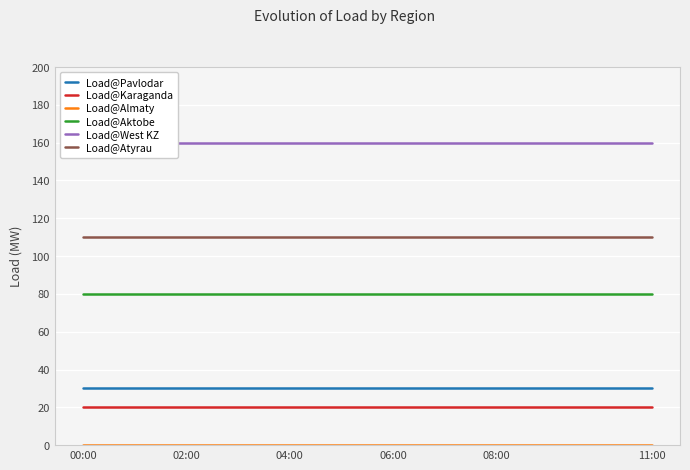

At which label is Load@West KZ closest to 160?

00:00